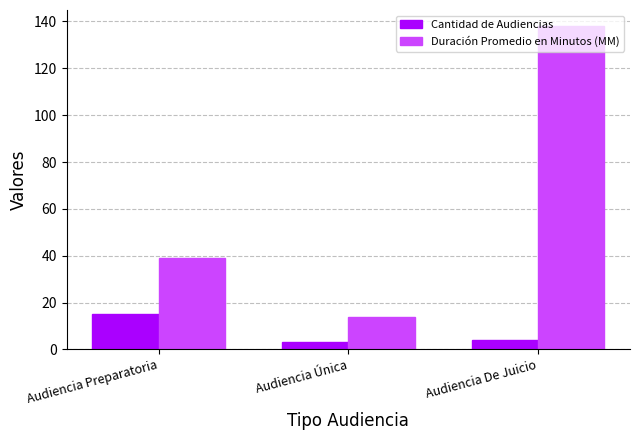

What is the difference between the maximum and minimum values in the Duración Promedio en Minutos (MM) series?

124